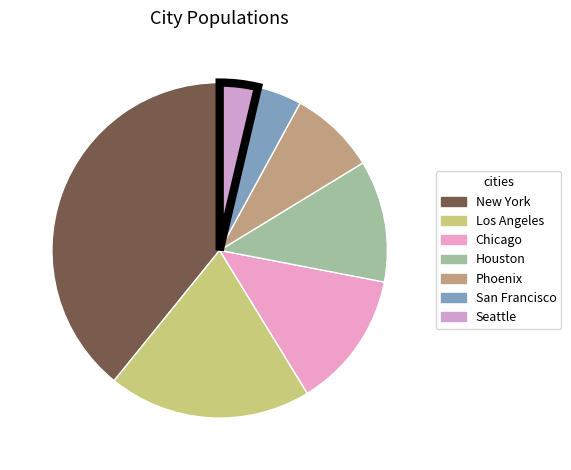

What is the change in value from New York to Chicago?

-5300000